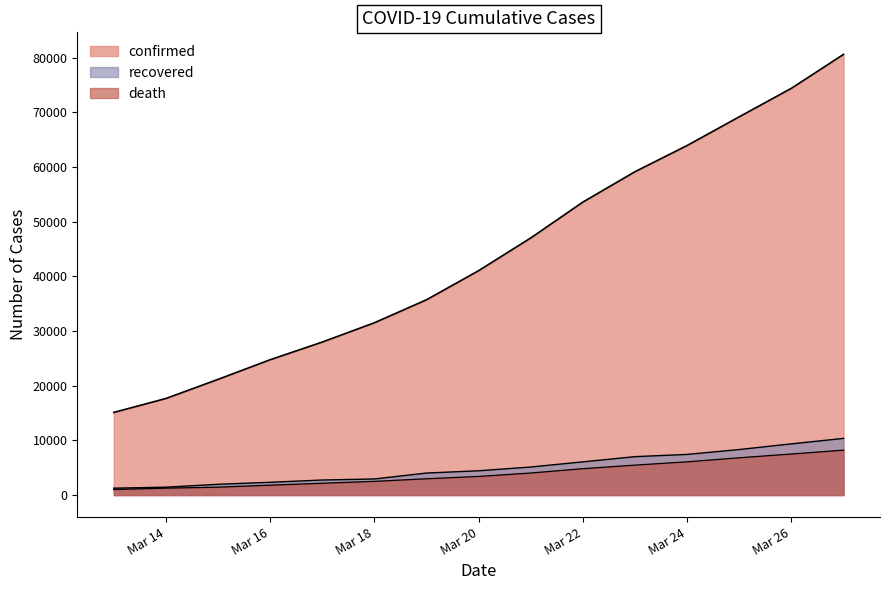

What is the value of the confirmed point at the 14th from the left?

74386